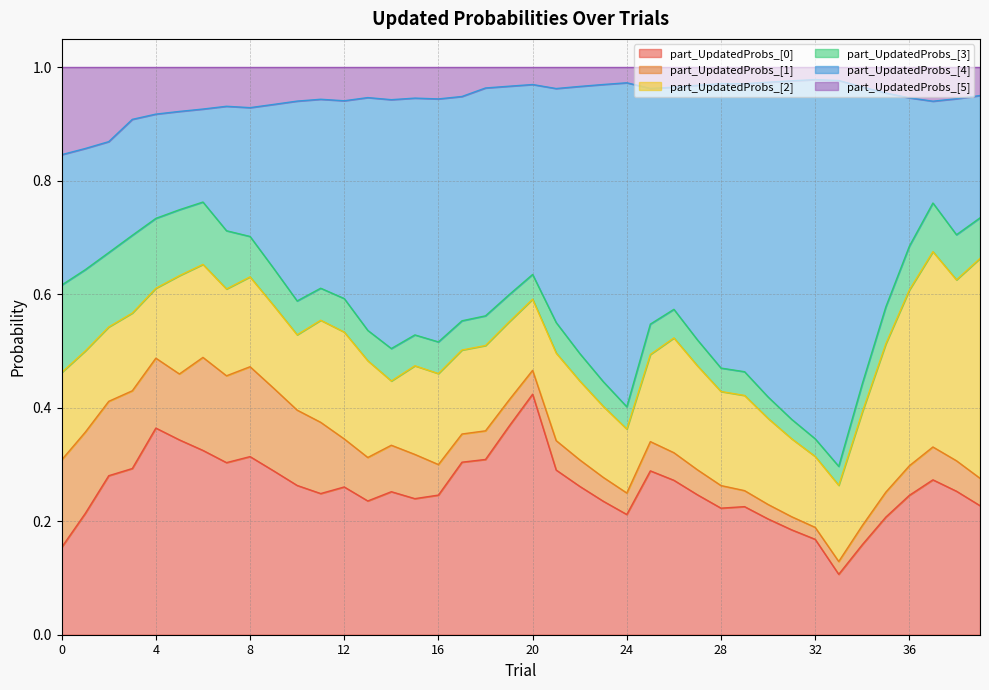

At which category is the sum across all series the highest?

20